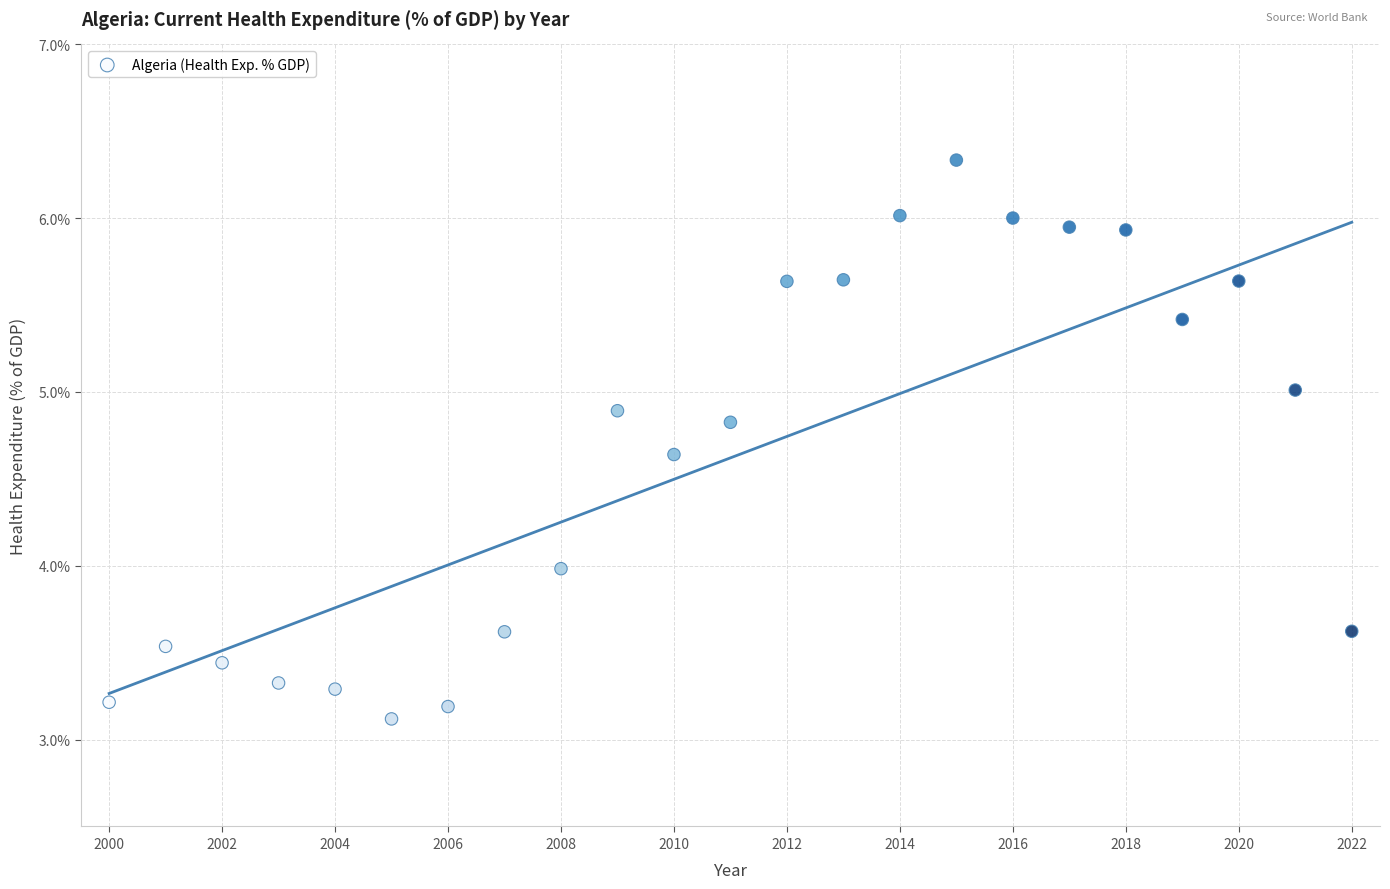

What is the range of Y values (max minus min)?

3.2